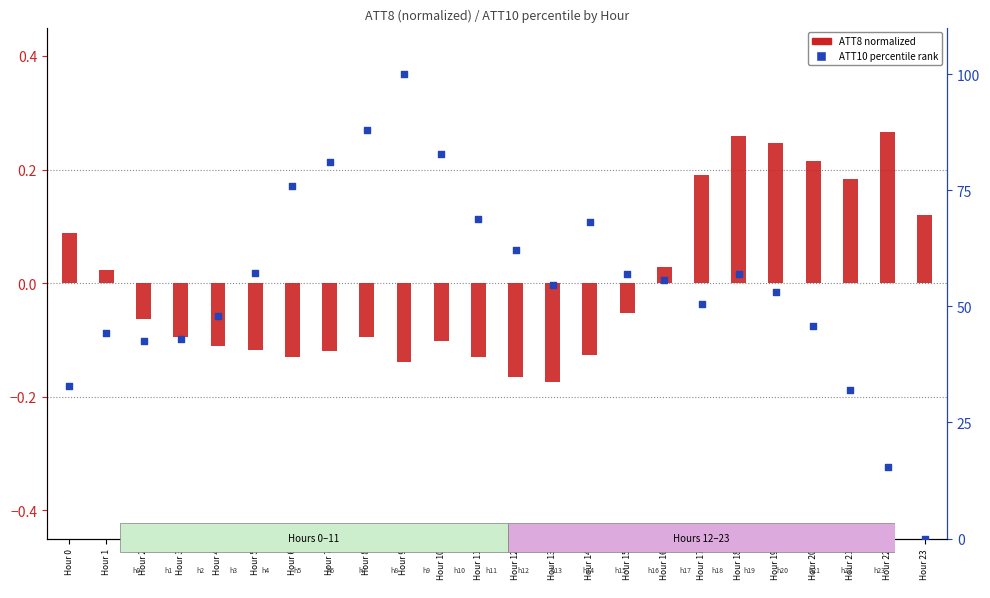

Which series contains the highest Y value?

ATT10 percentile